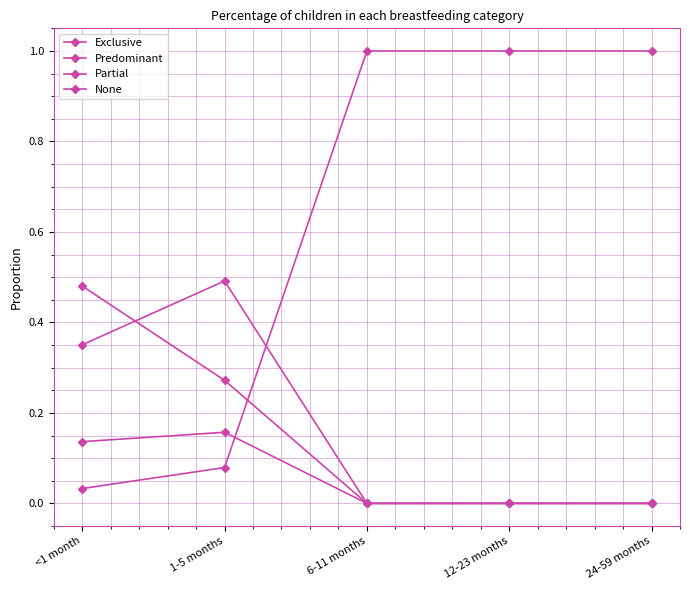

How many series are shown in this chart?

4